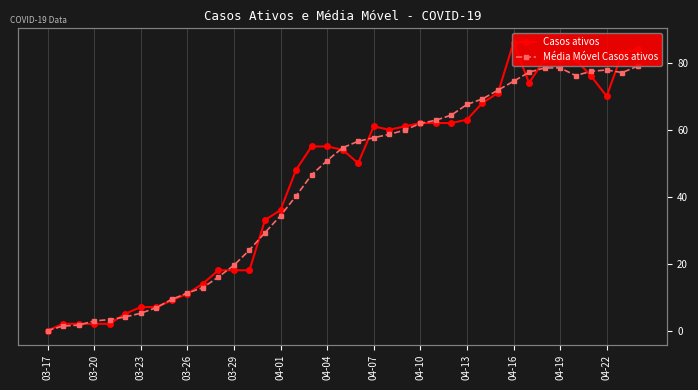

What is the sum of all Casos ativos values?

1732.0